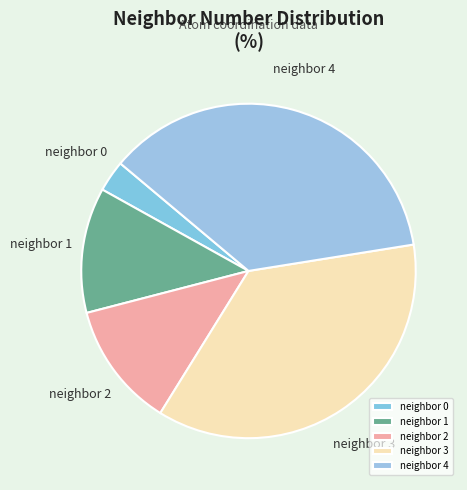

Do neighbor 2 and neighbor 0 together represent more than half of the pie?

No